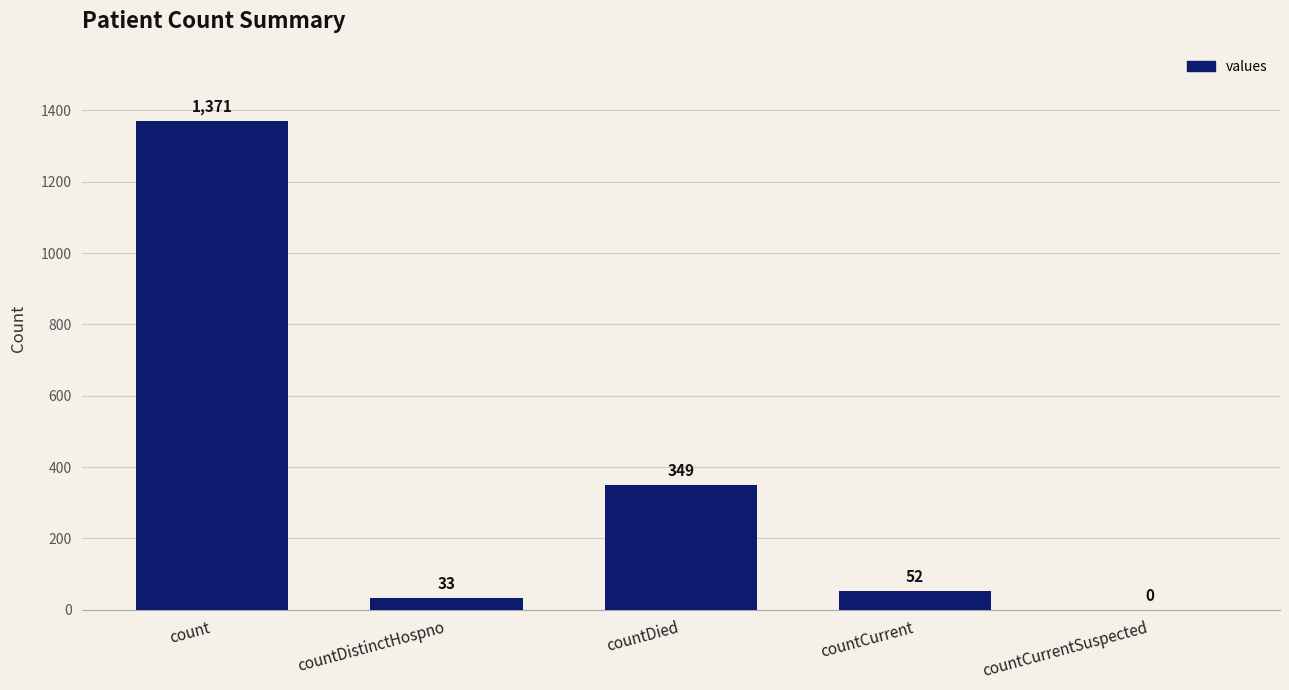

Where is the data nearest to the value 685?

countDied